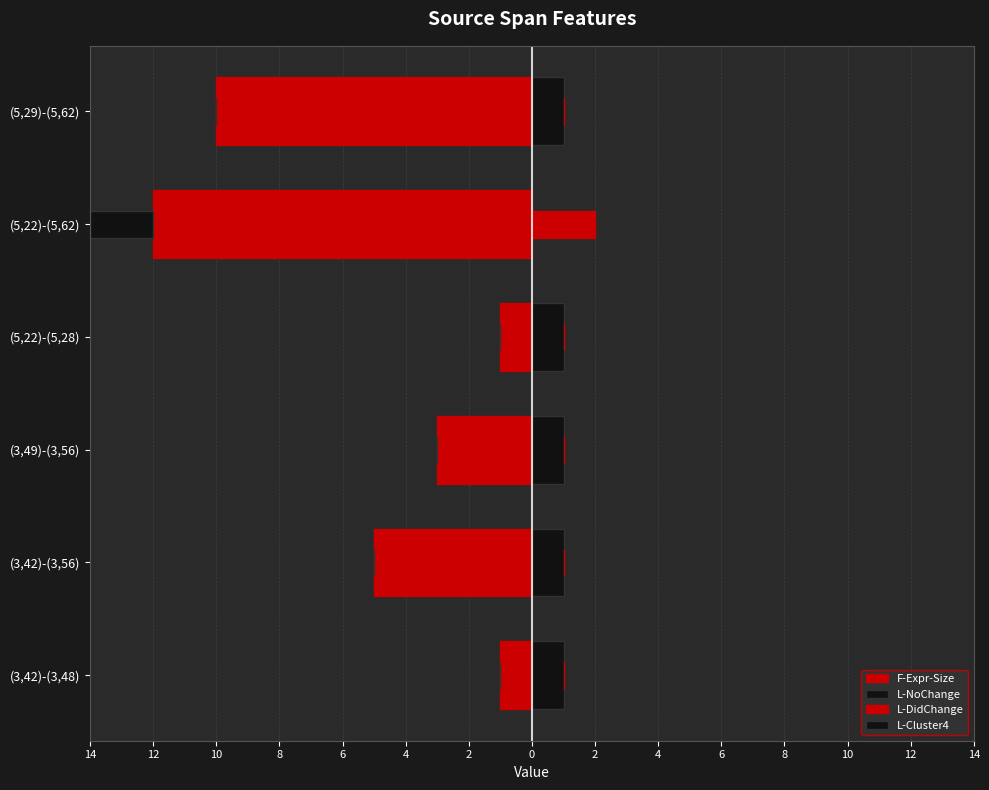

What is the greatest value displayed?

2